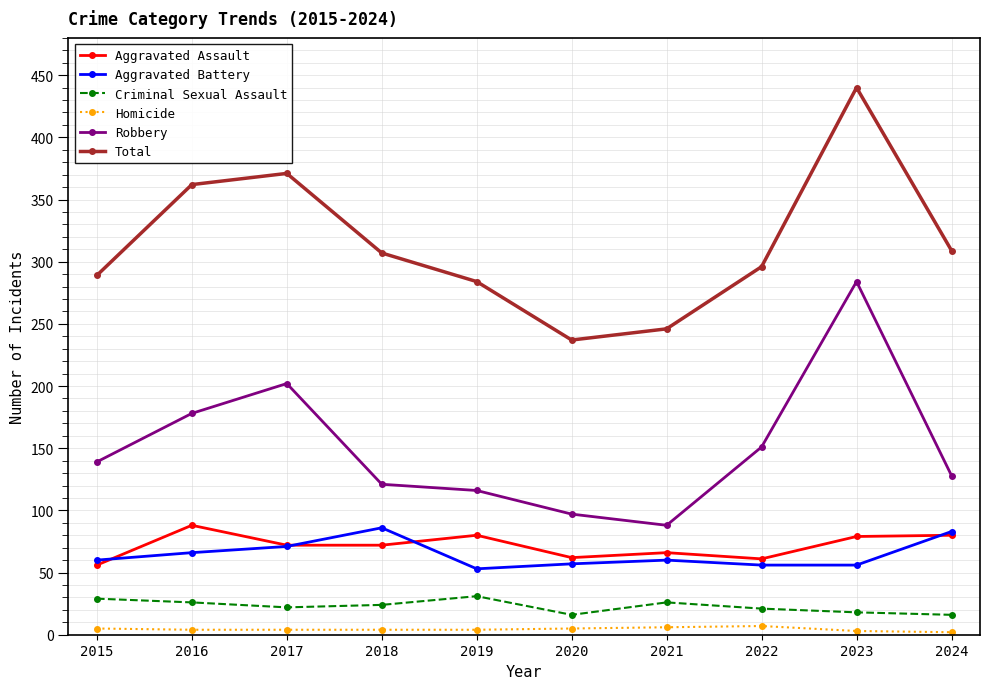

What is the value of the Total point at the 5th from the left?

284